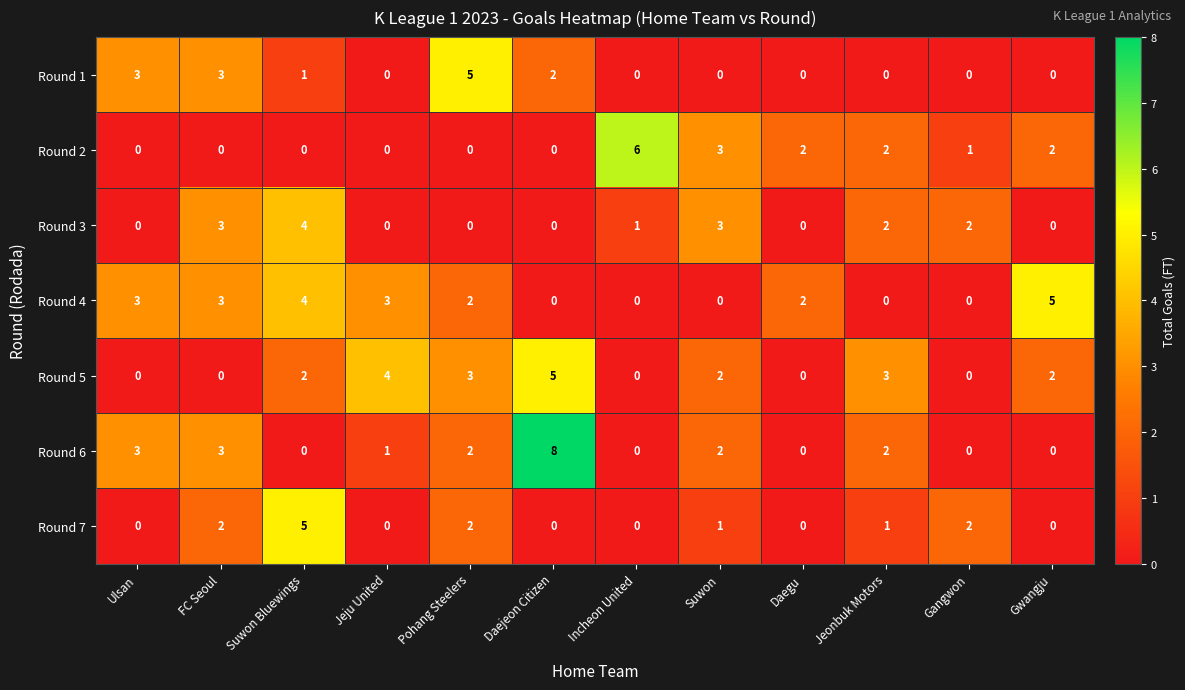

How many data points does each series have?

12